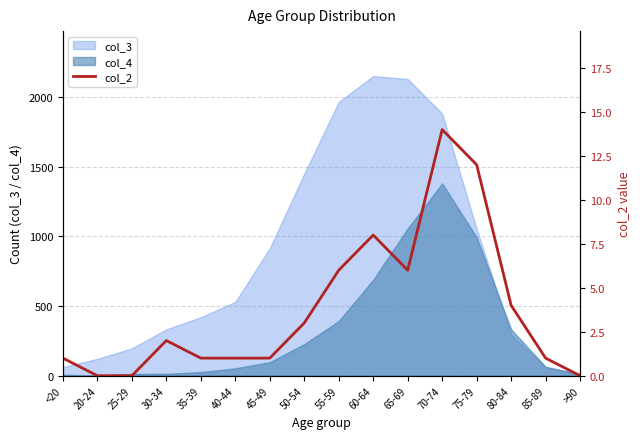

True or false: col_3 has a value of 2247 at 50-54.

False